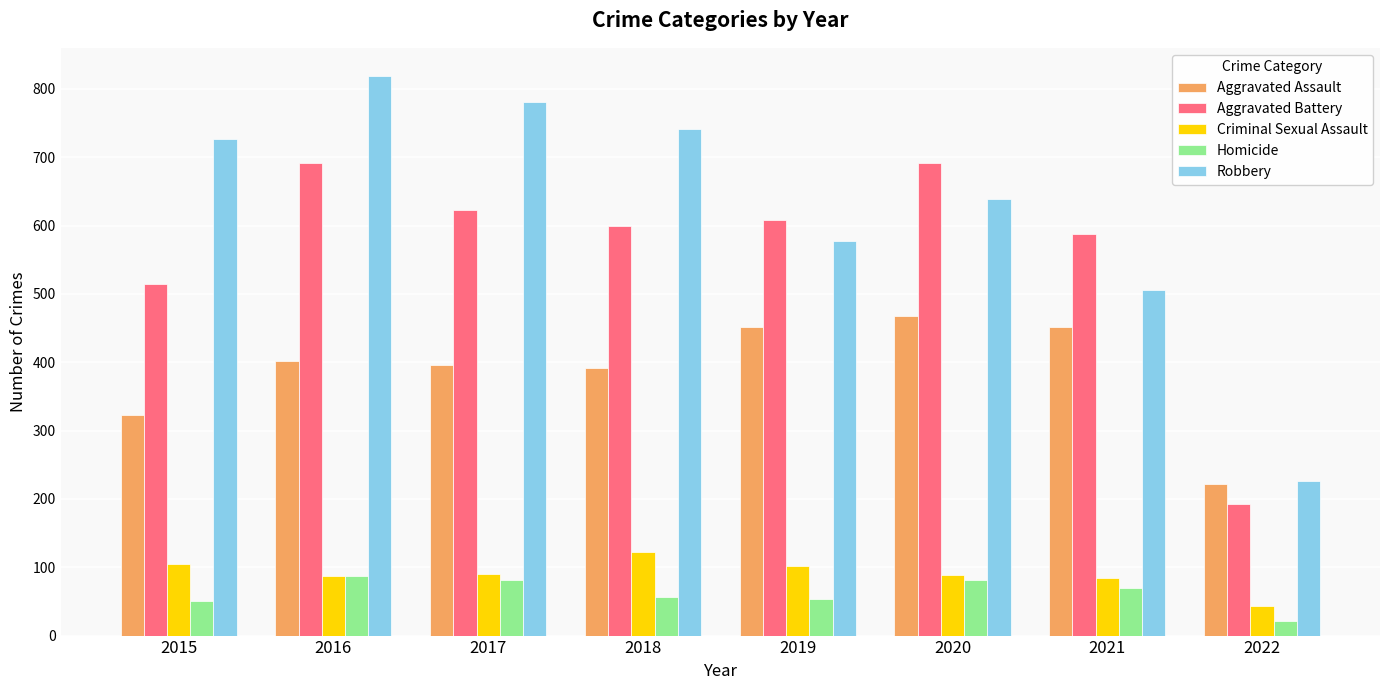

Where is Aggravated Assault nearest to the value 345?

2015